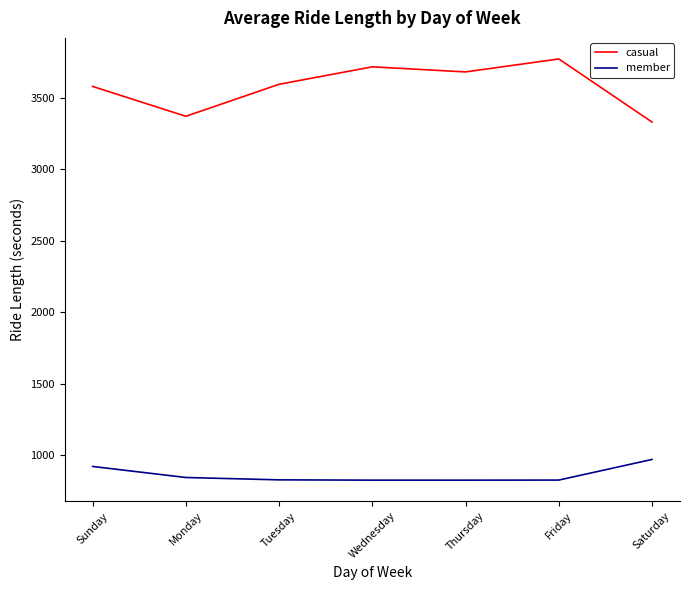

Is it true that casual equals 3581.4 at Sunday?

True